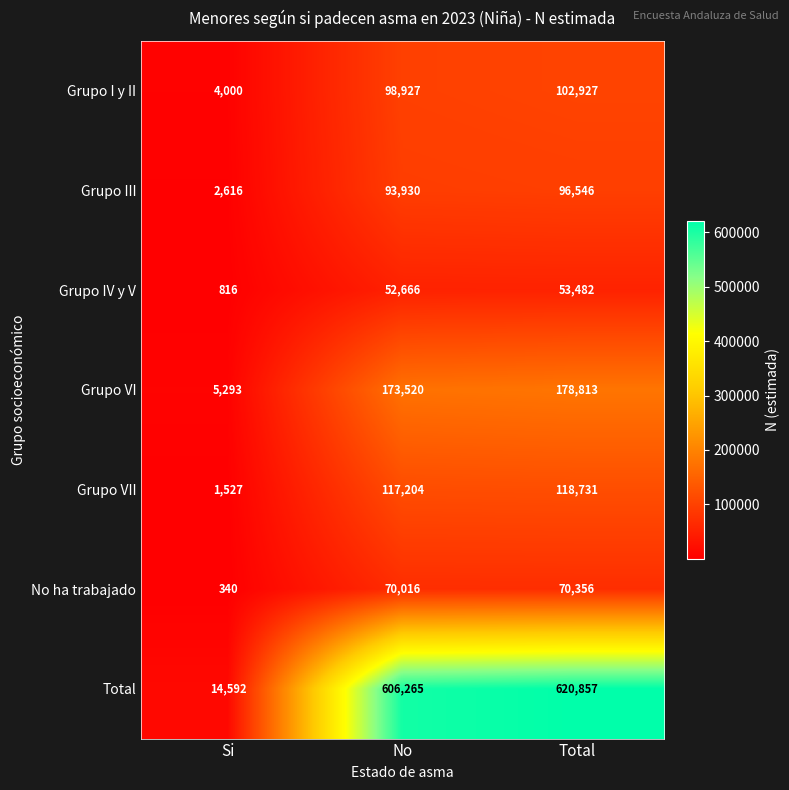

What is the difference between the highest and lowest values at Total?

567375